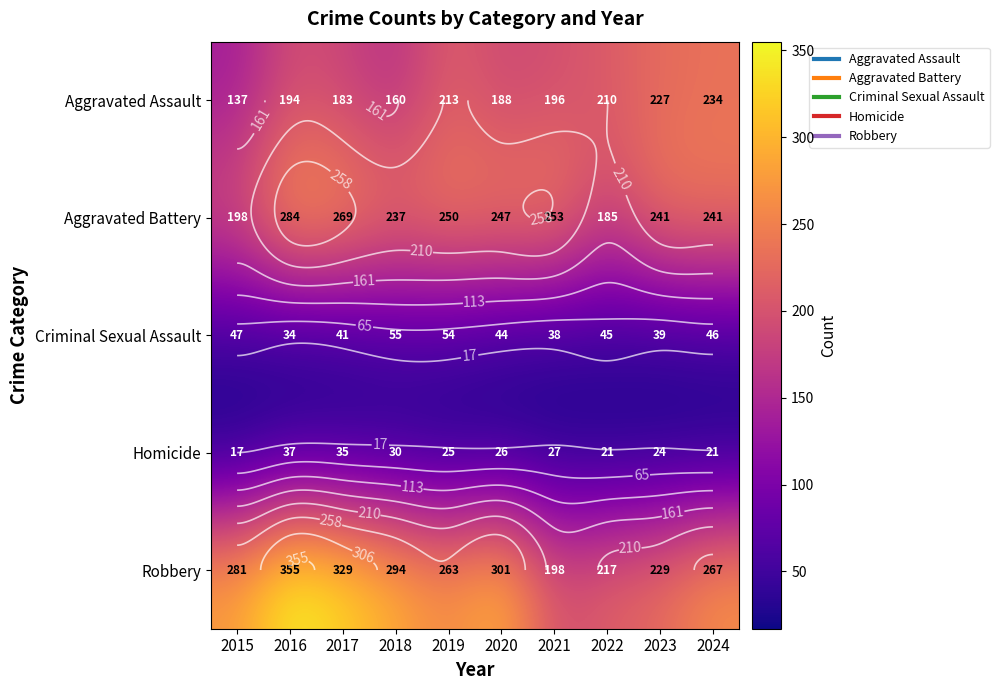

The value of Criminal Sexual Assault at 2022 is 75. True or false?

False